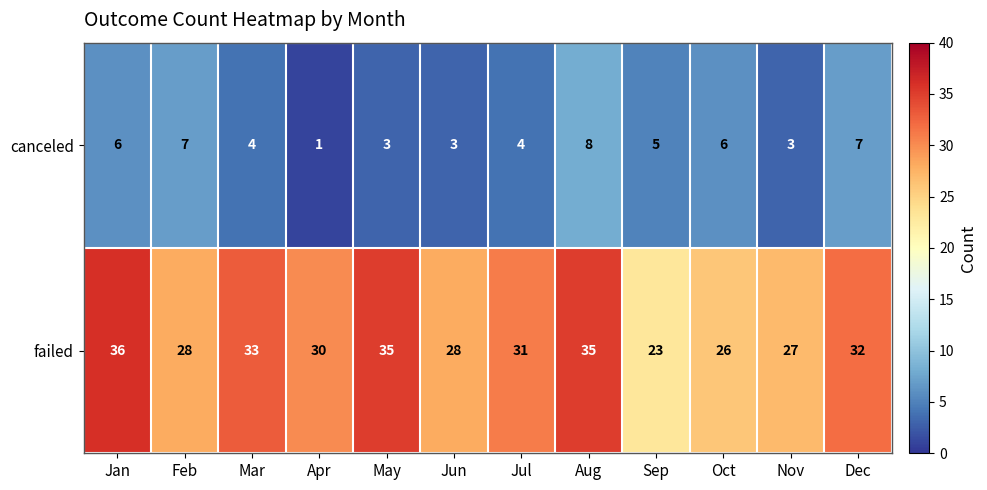

Where does the canceled series first go above 5?

Jan